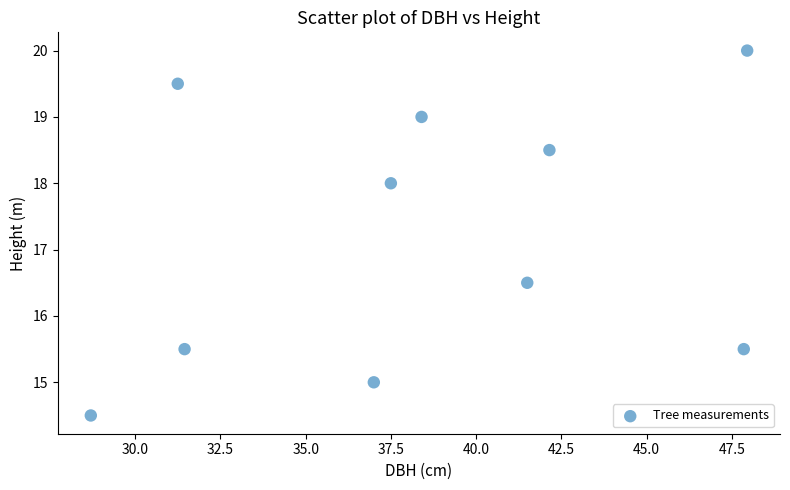

What Y value in the scatter plot is closest to 17?

16.5